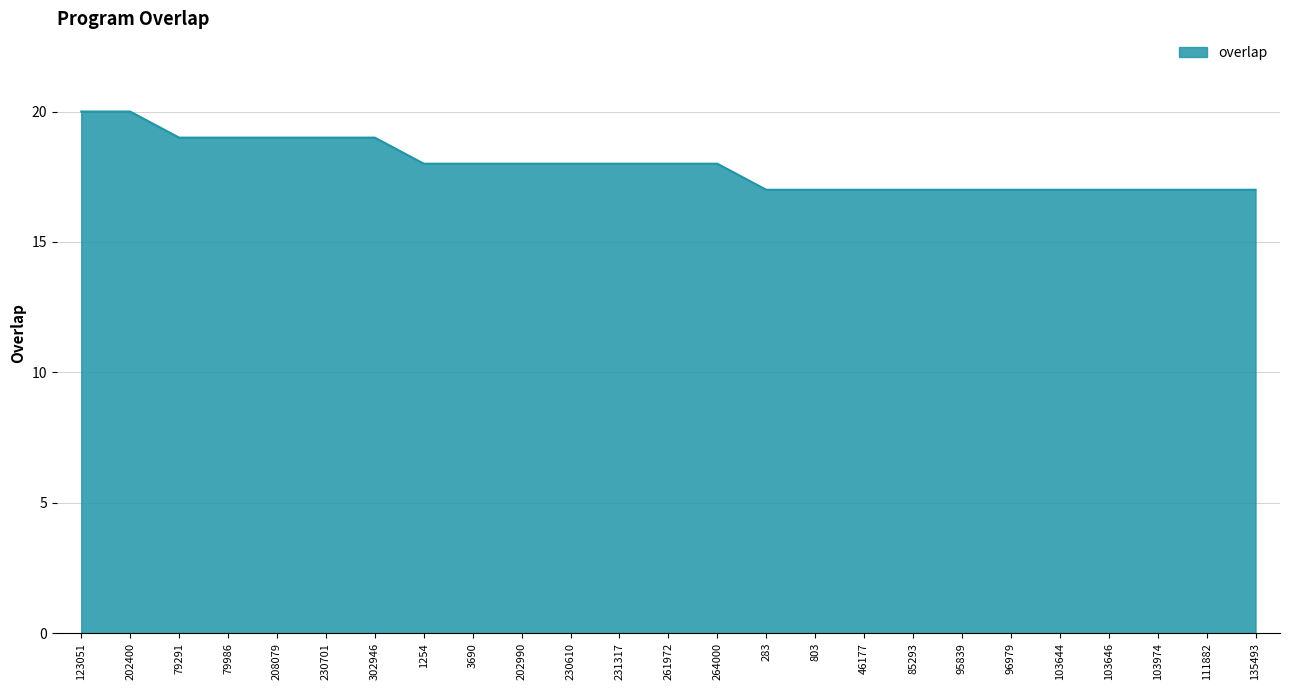

How many distinct data groups are displayed?

1